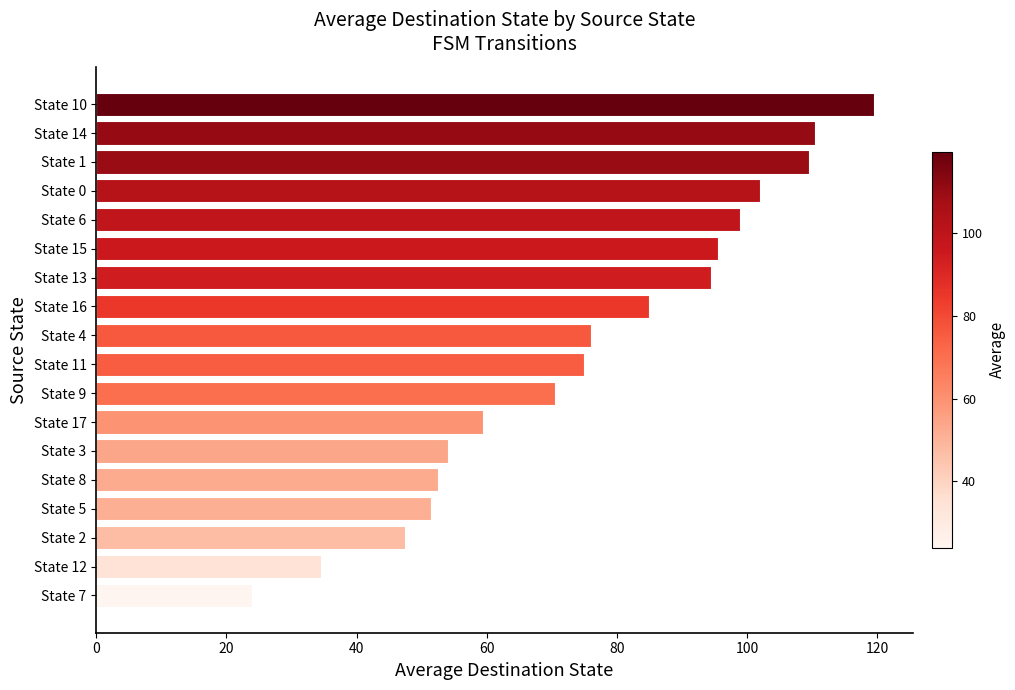

The chart shows a value of 119.5 at State 10. True or false?

True